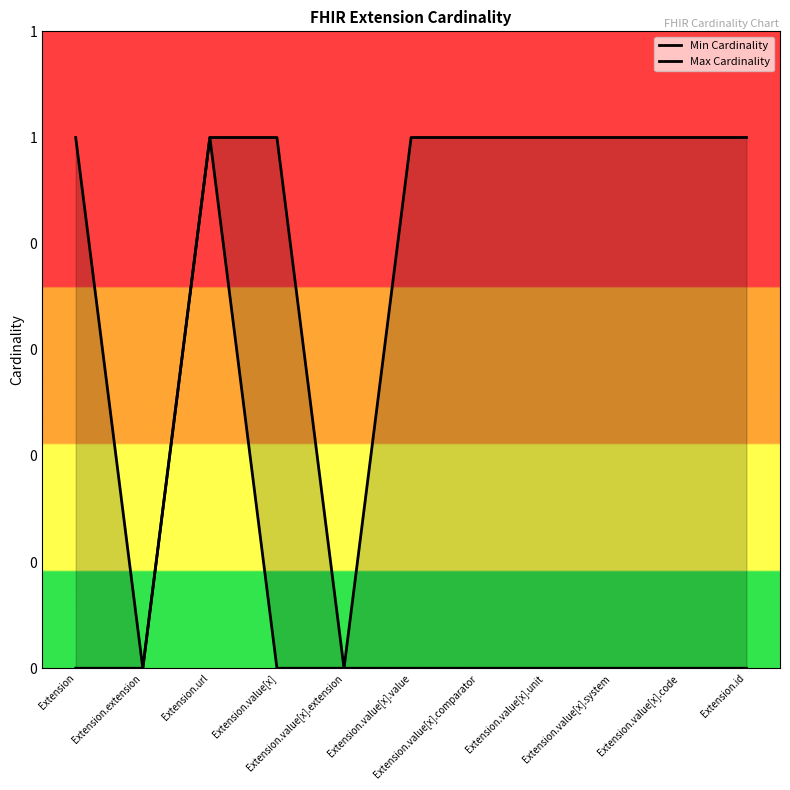

At which category does Min Cardinality reach its first local peak?

Extension.url